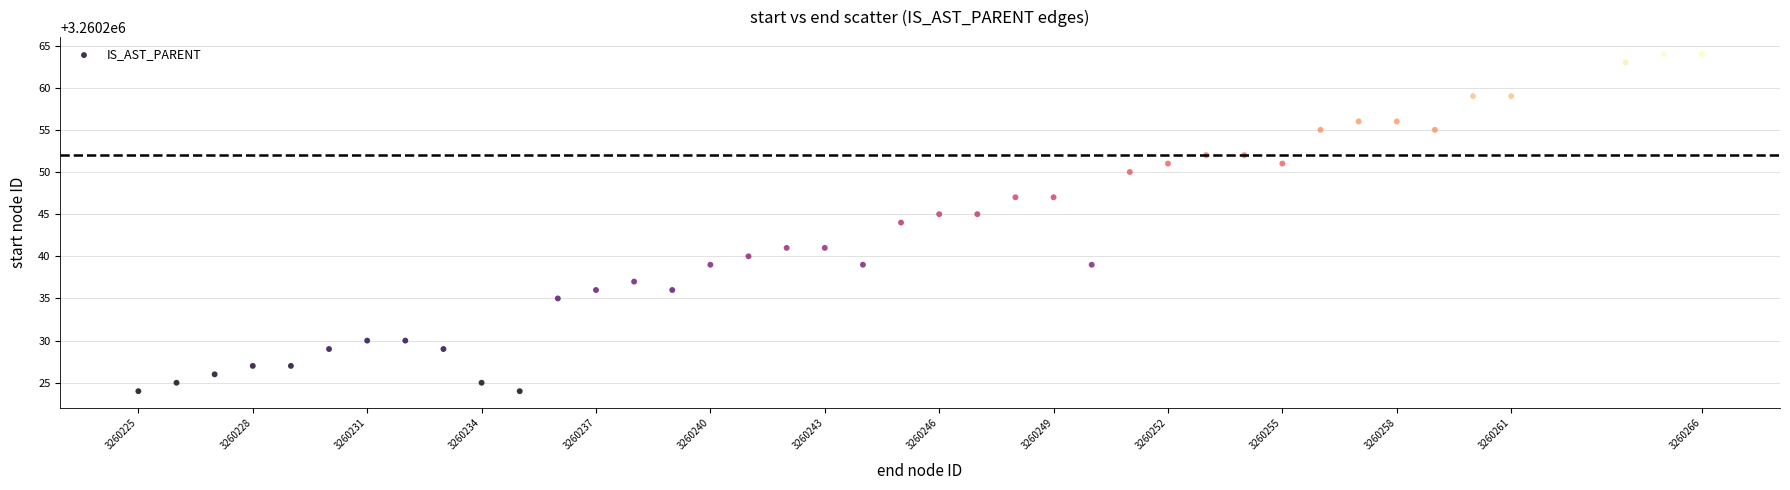

What is the range of Y values (max minus min)?

40